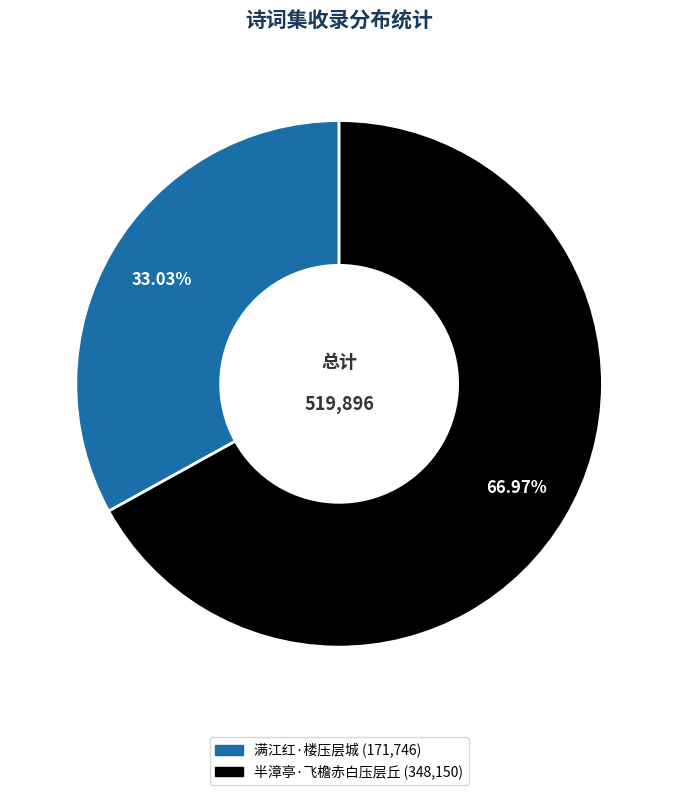

Rank the categories by value from highest to lowest.

半漳亭·飞檐赤白压层丘, 满江红·楼压层城